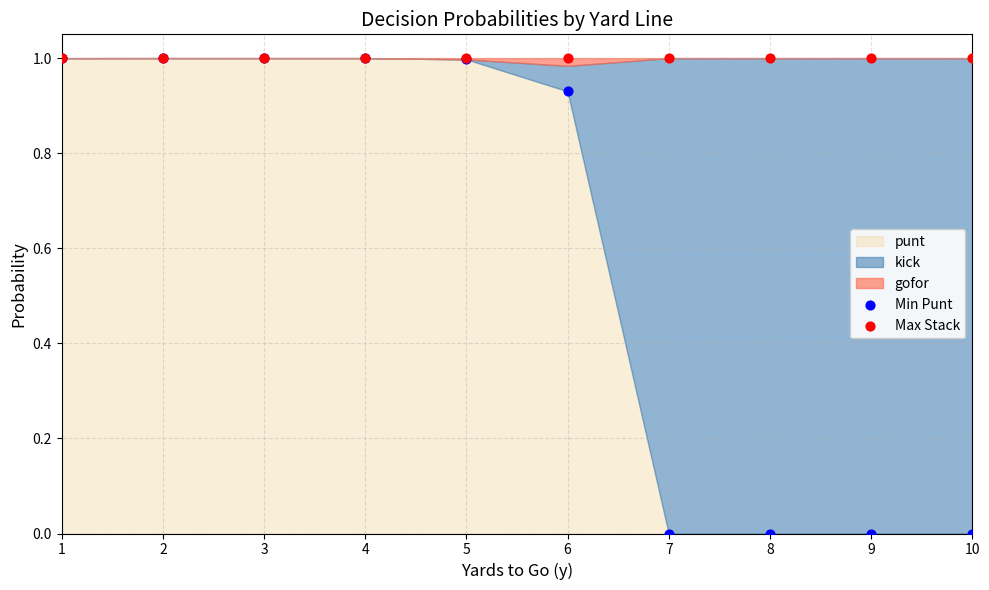

Which series contains the lowest Y value?

Min Punt